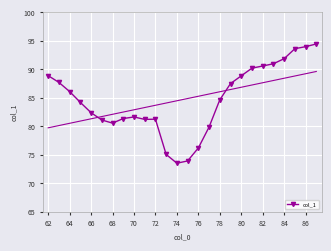

What is the lowest value of the col_1 series?

73.5